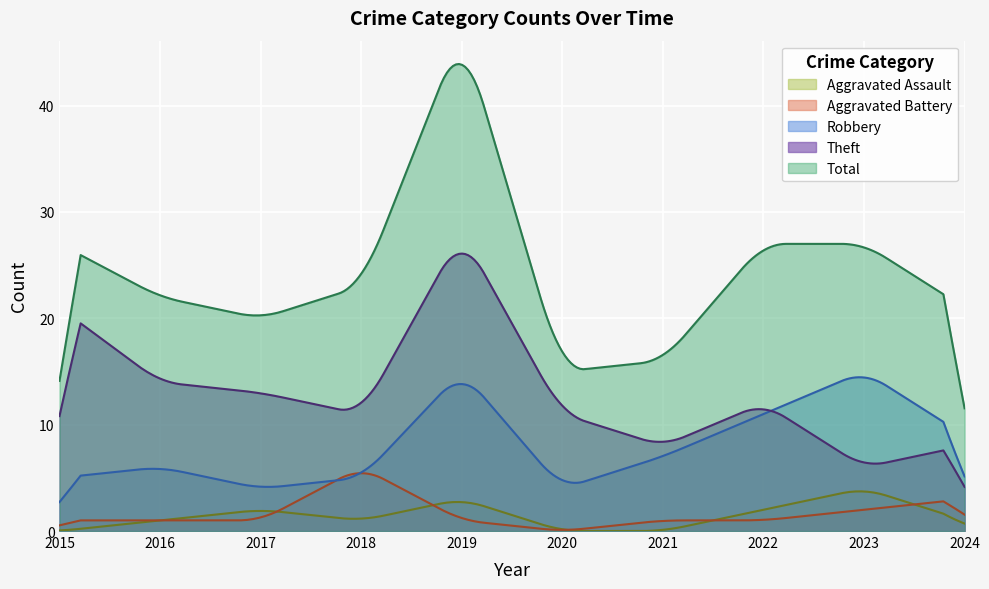

Which series has the largest total across all categories?

Total